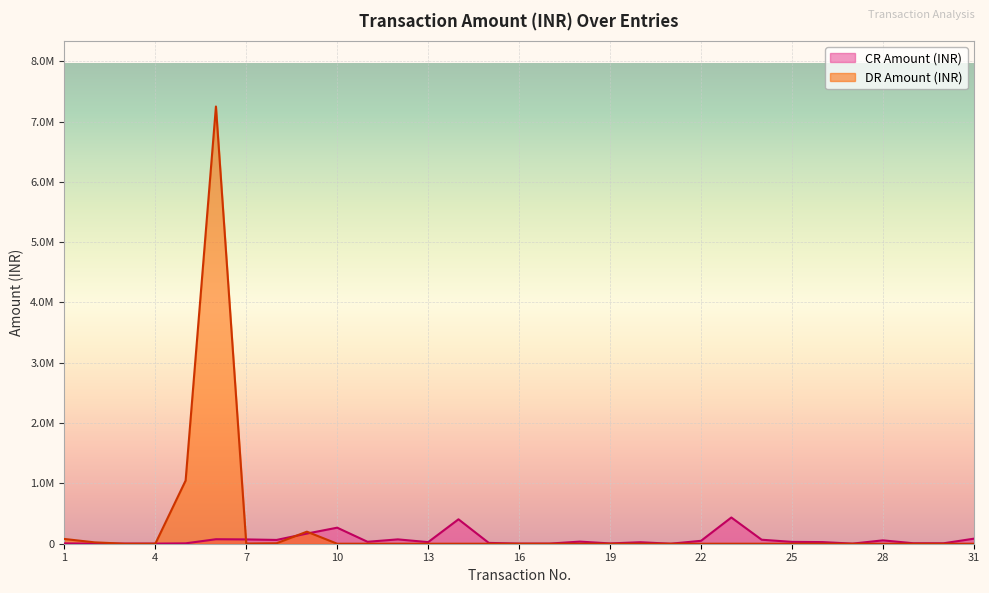

At which label does CR Amount (INR) reach its peak?

23